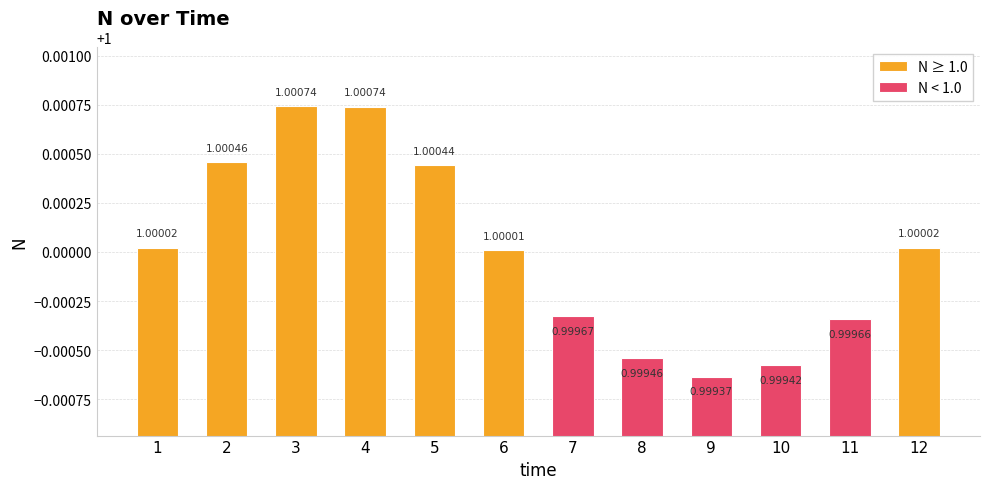

The N ≥ 1.0 series shows 0.0 at 10. True or false?

True